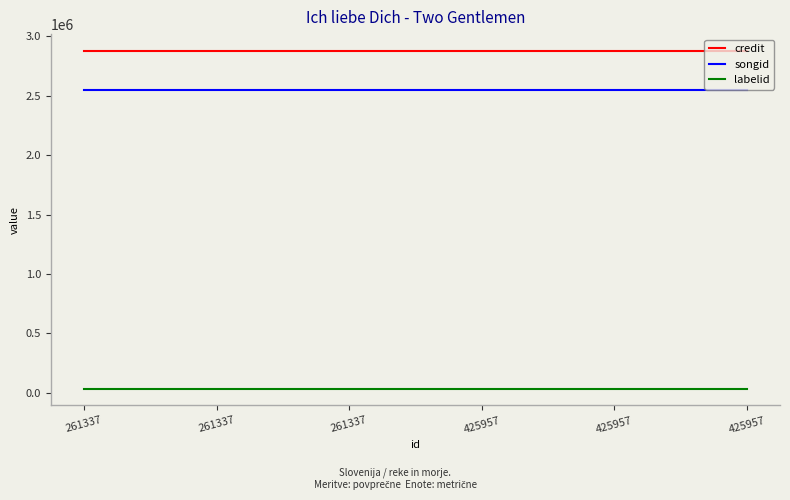

The songid series shows 2547293 at 261337. True or false?

True